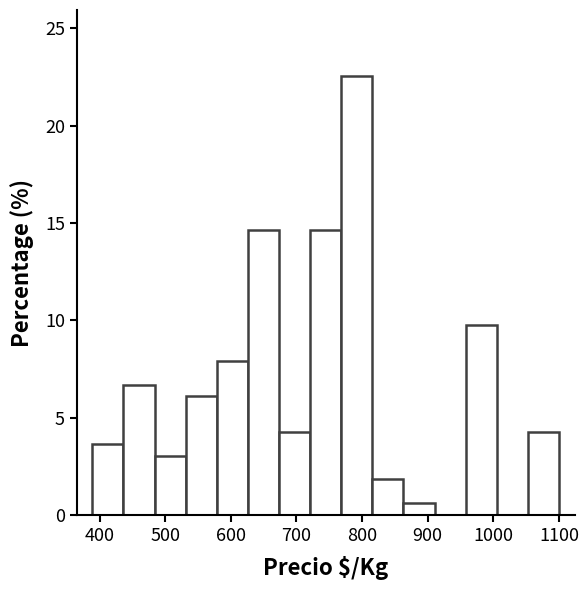

Which range on the x-axis has the tallest bar?

770 to 820